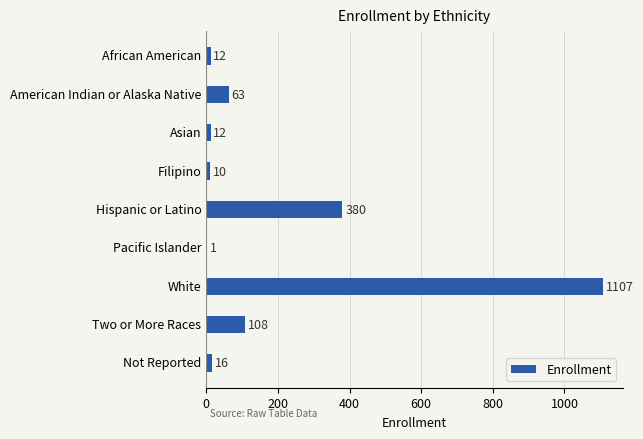

How many categories are shown in the chart?

9